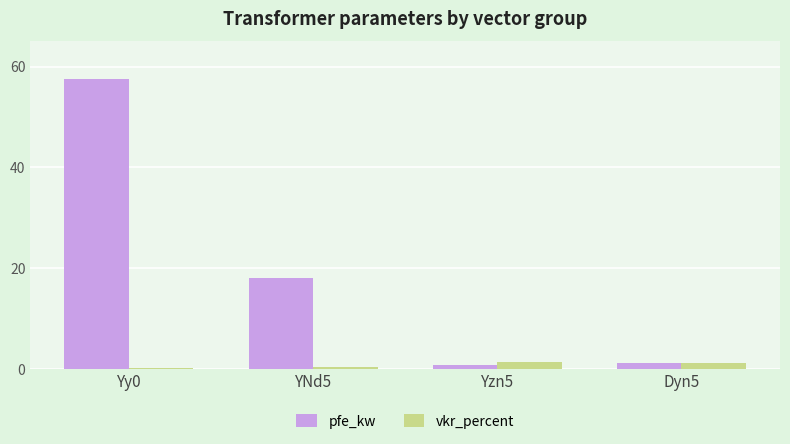

How many groups of bars are there?

4